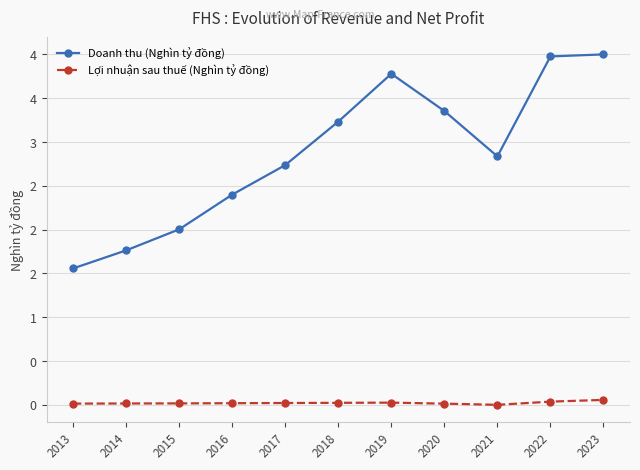

Which label corresponds to the largest value in the chart?

2023